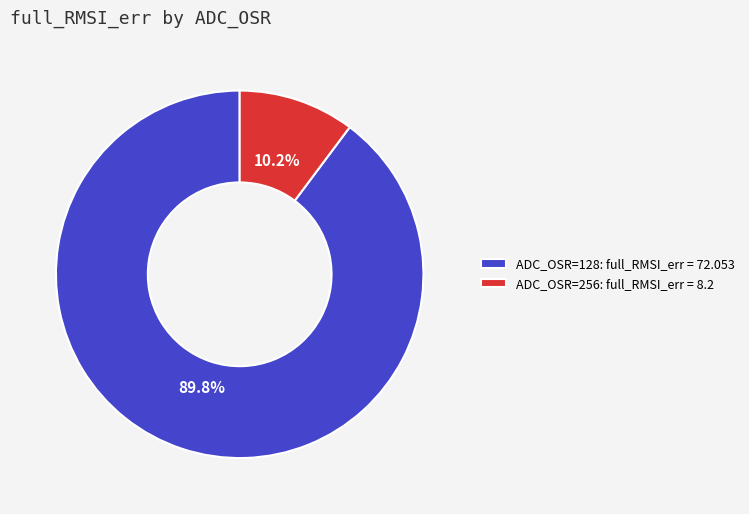

Between ADC_OSR=256: full_RMSI_err = 8.2 and ADC_OSR=128: full_RMSI_err = 72.053, which is larger?

ADC_OSR=128: full_RMSI_err = 72.053